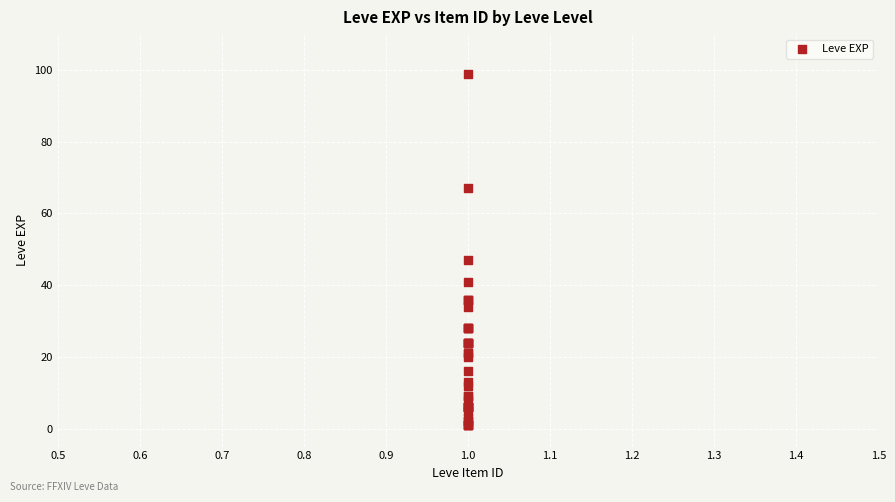

What Y value in the scatter plot is closest to 50?

47